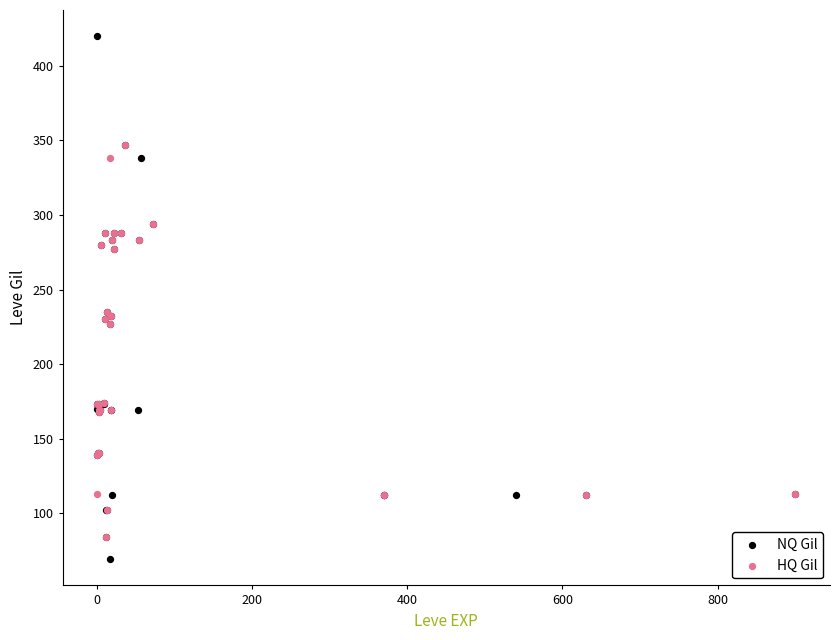

Which series has the largest Y range (max minus min)?

NQ Gil